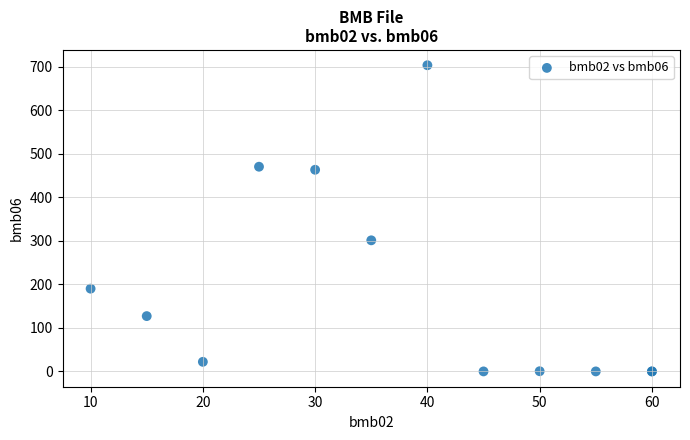

What Y value in the scatter plot is closest to 351?

301.0